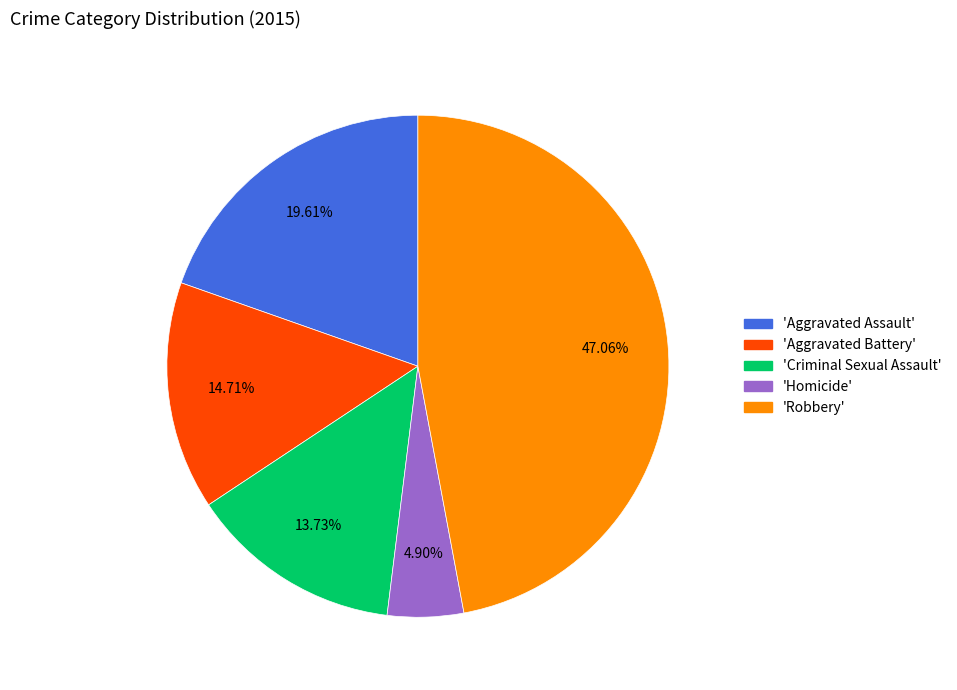

Does any single category account for the majority?

No